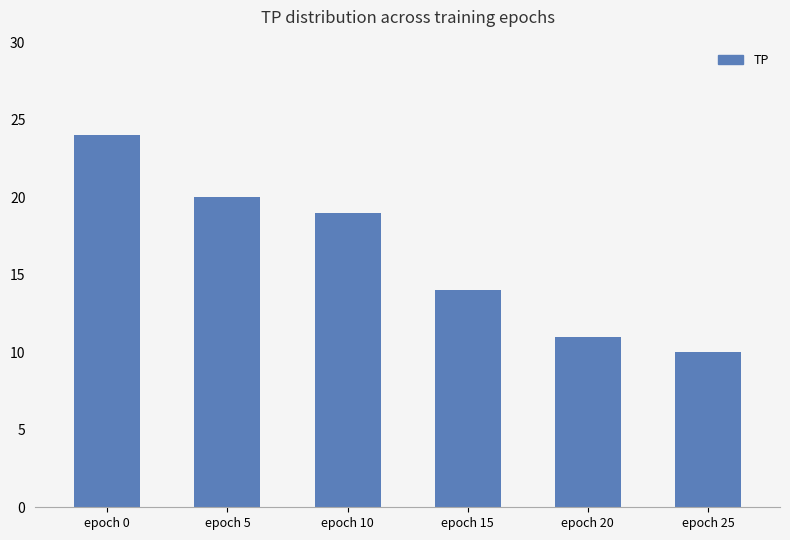

Which category has the highest value across all series?

epoch 0